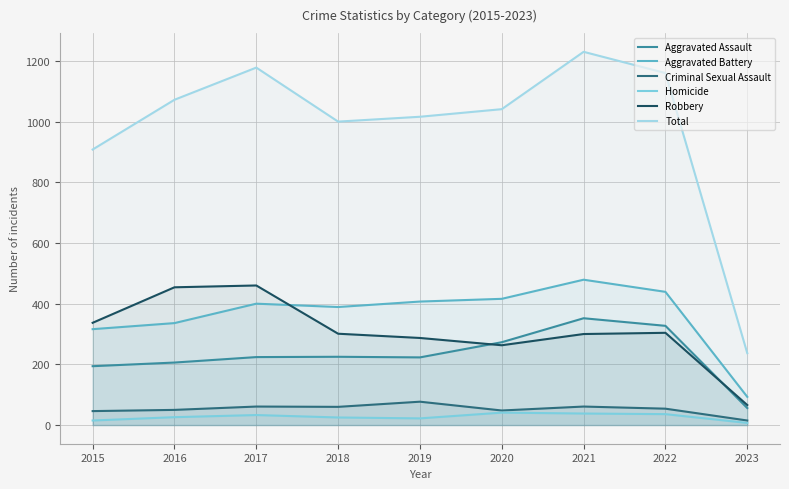

How many lines are shown in the chart?

6